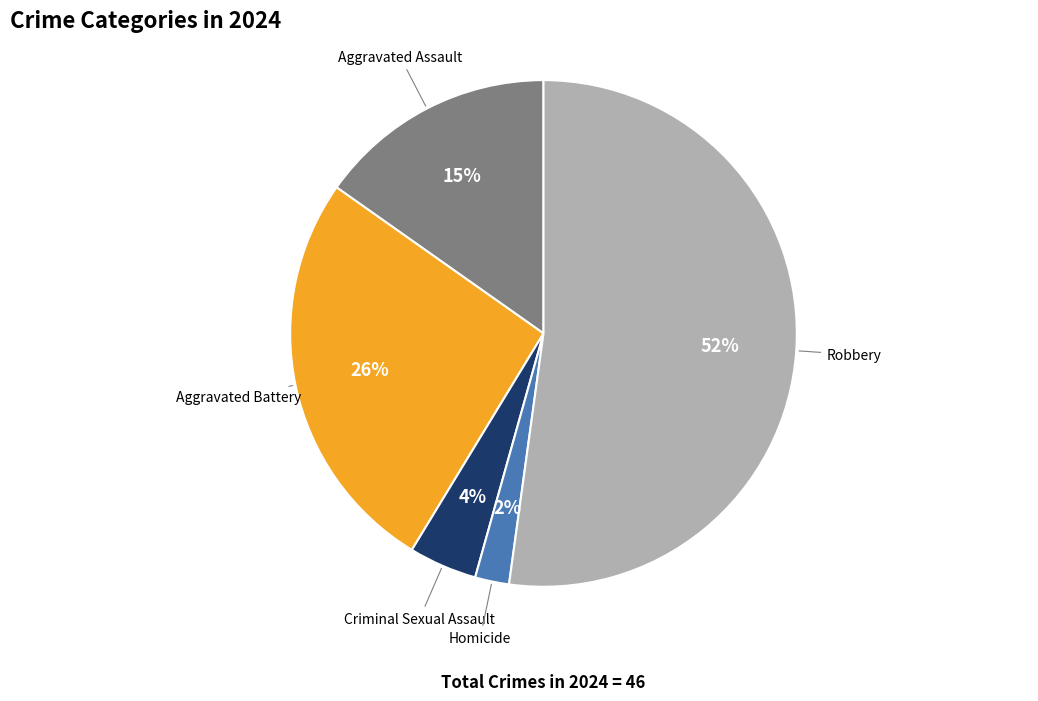

Which slice is the largest?

Robbery